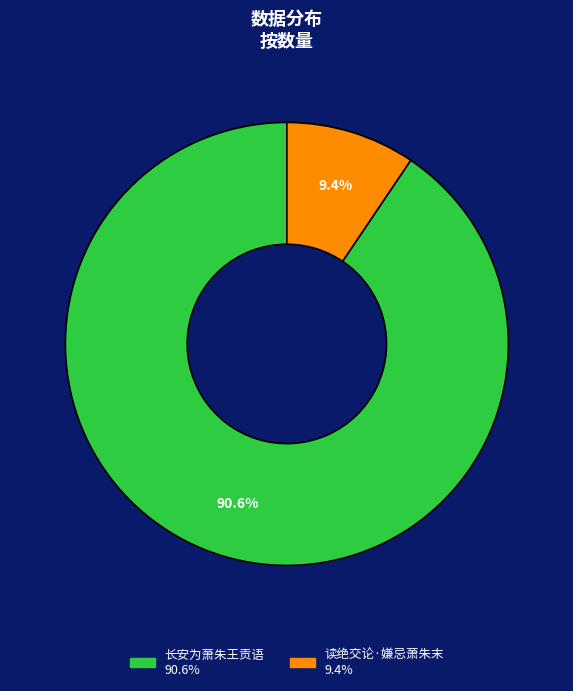

What percentage is the 长安为萧朱王贡语 slice, to the nearest percent?

91%